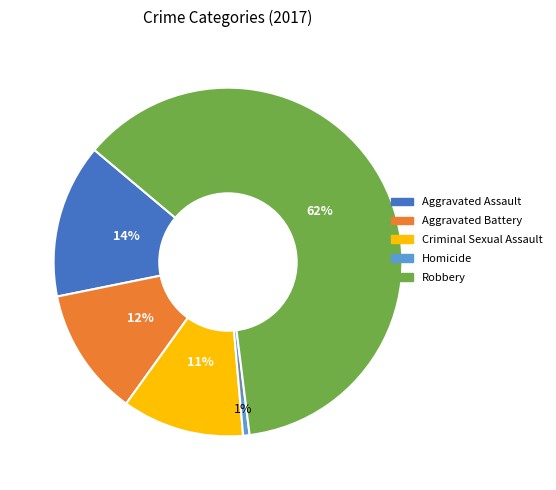

To the nearest percent, what portion does Aggravated Battery represent?

12%